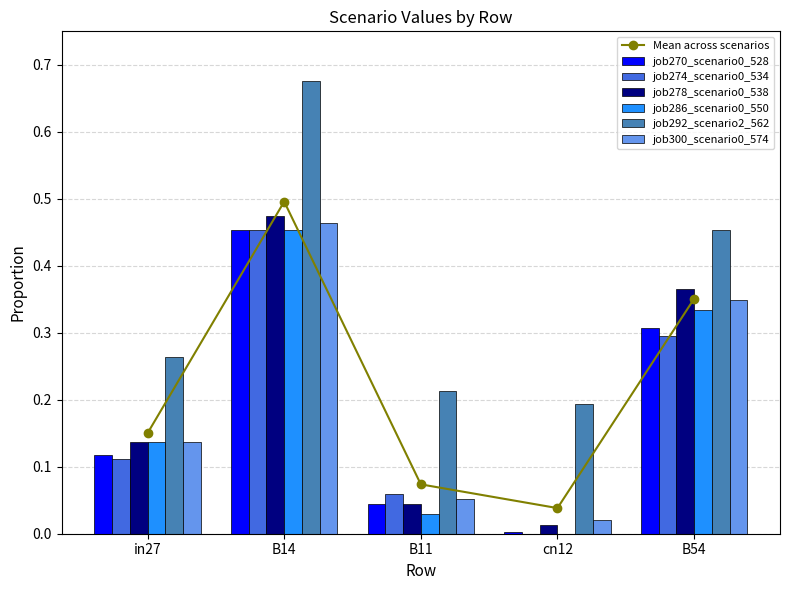

The job300_scenario0_574 series shows 0.0 at B11. True or false?

False